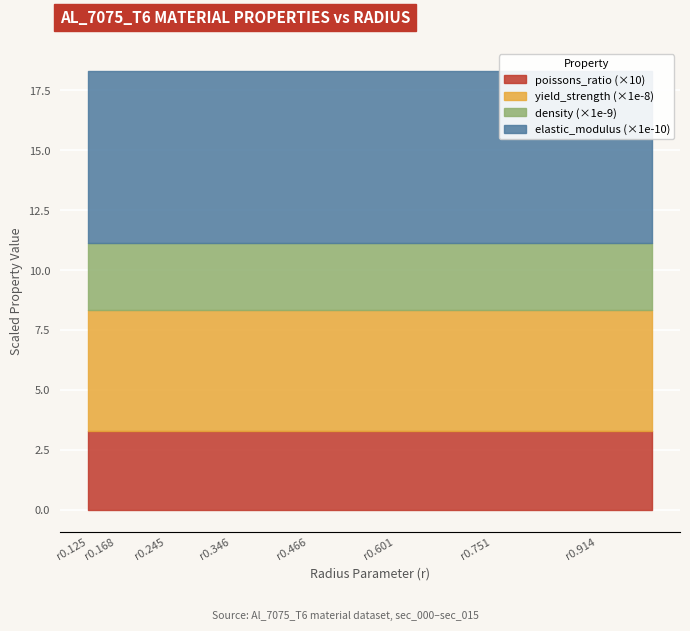

Count the number of categories in the chart.

16